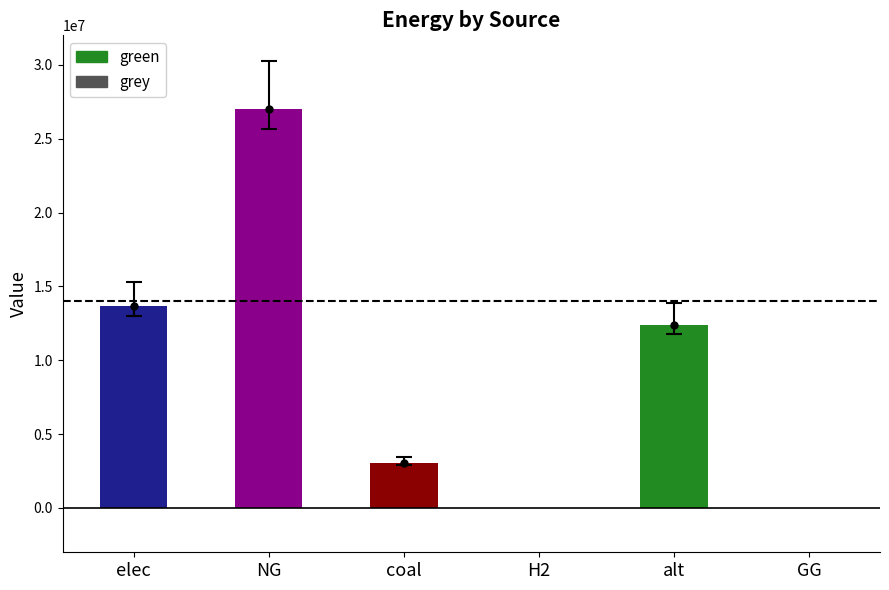

What are all the series names shown in the legend?

grey, green